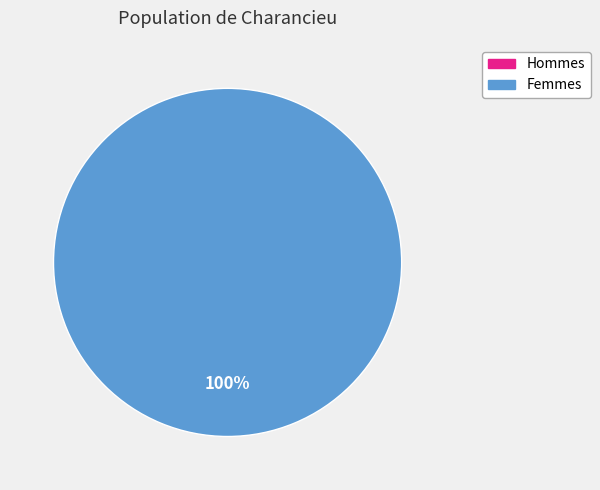

How many slices are in this pie chart?

2